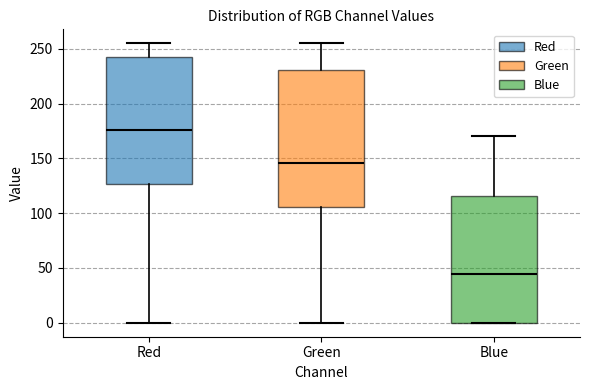

Comparing the boxes themselves (not the whiskers), which one is the tallest?

Green